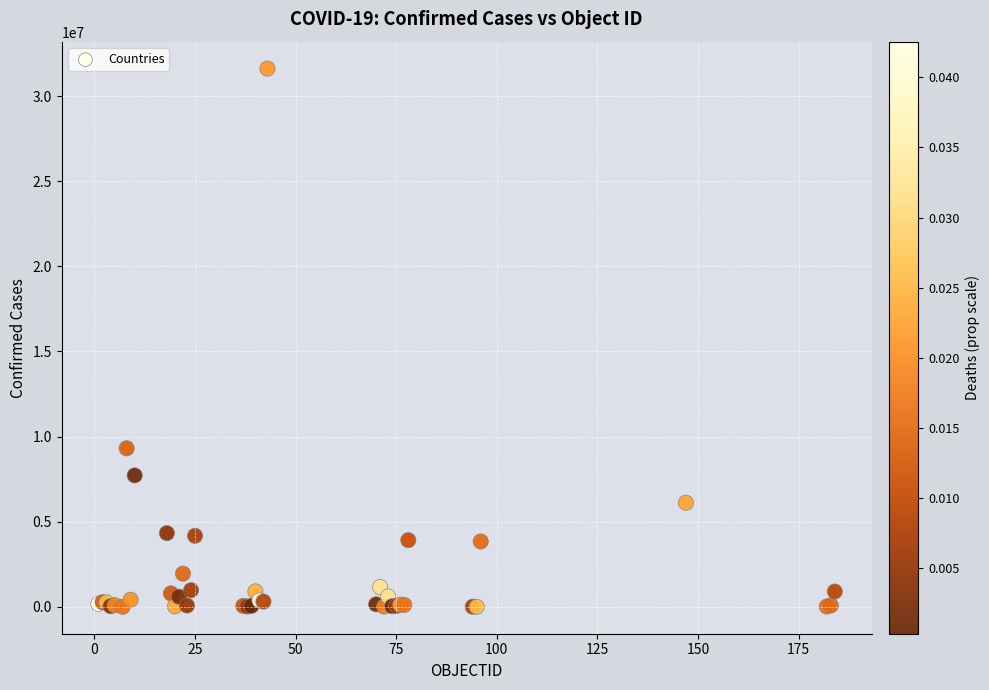

What Y value in the scatter plot is closest to 15809594?

9313453